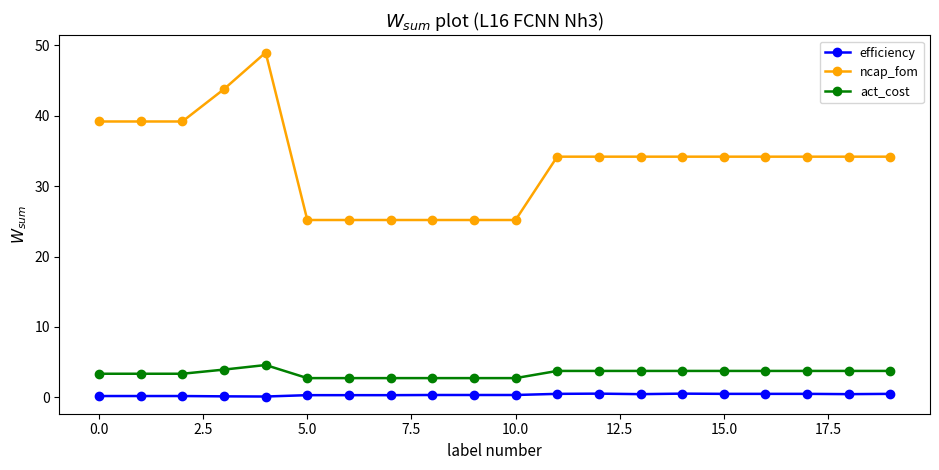

What is the difference between the second highest and minimum values in the act_cost series?

1.2